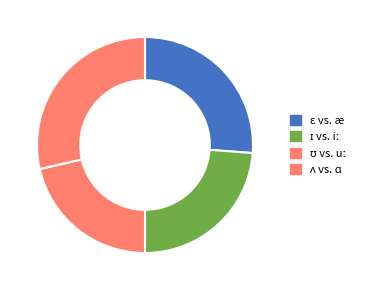

What is the change in value from ɛ vs. æ to ʊ vs. uː?

-0.1